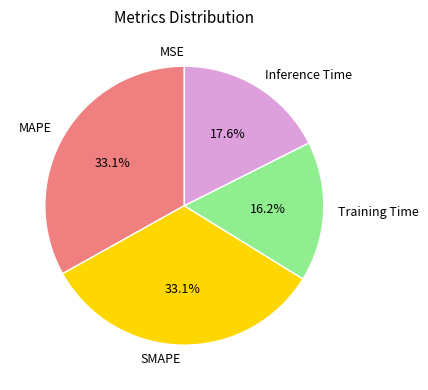

To the nearest percent, what portion does MAPE represent?

33%